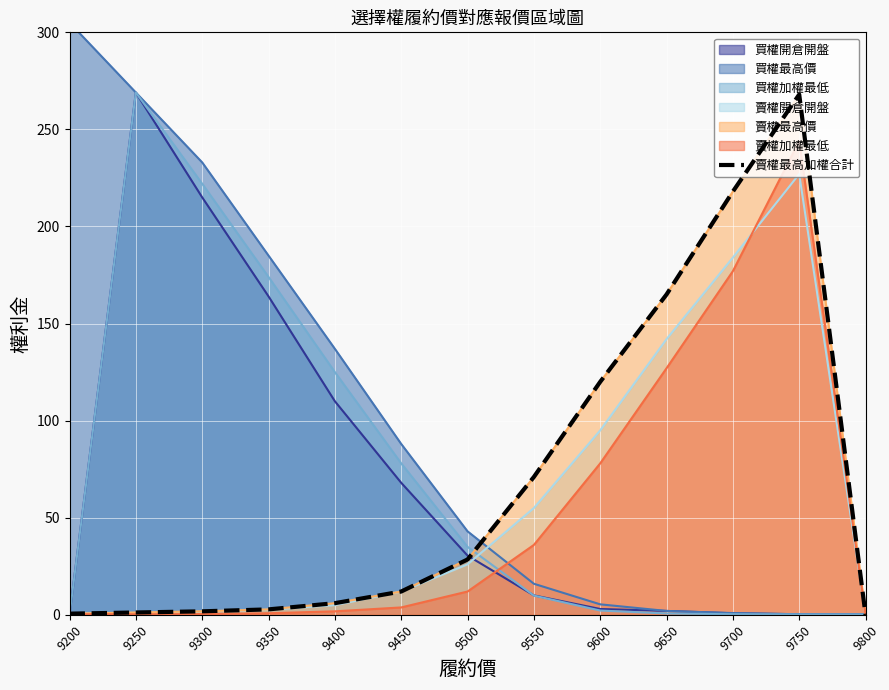

What is the change in value from 9350 to 9400?

+3.2